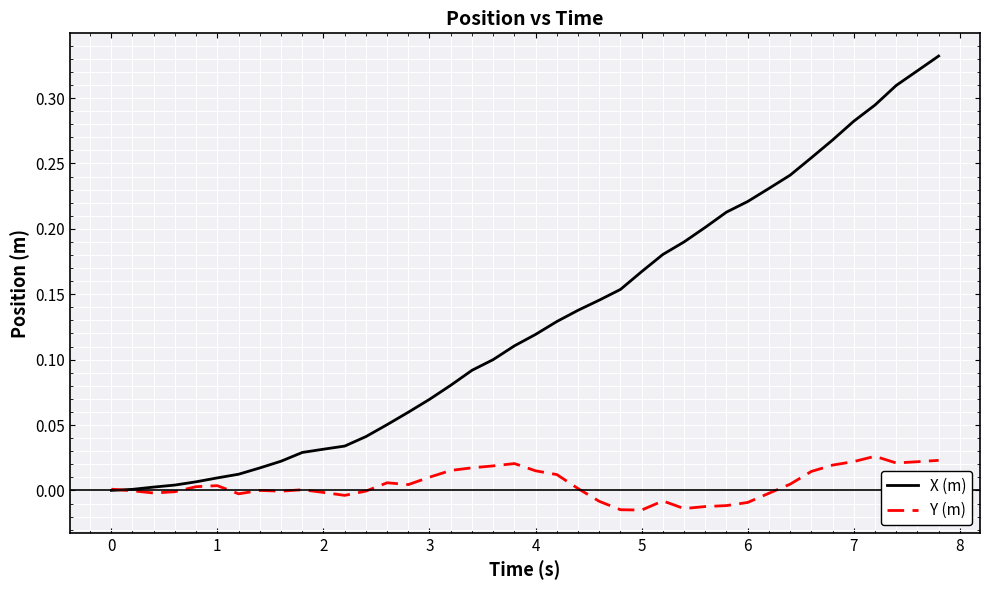

List the series in order of their peak value, lowest first.

Y (m), X (m)